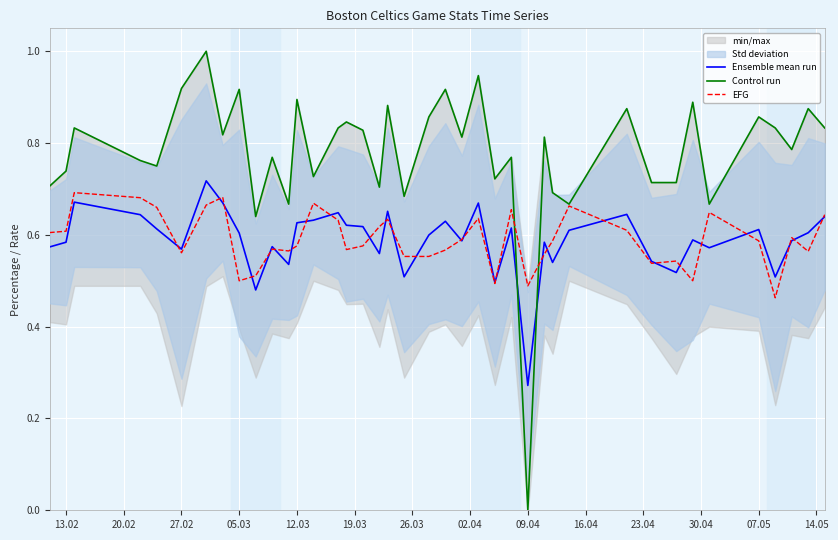

At which label is Ensemble mean run closest to 0?

09.04